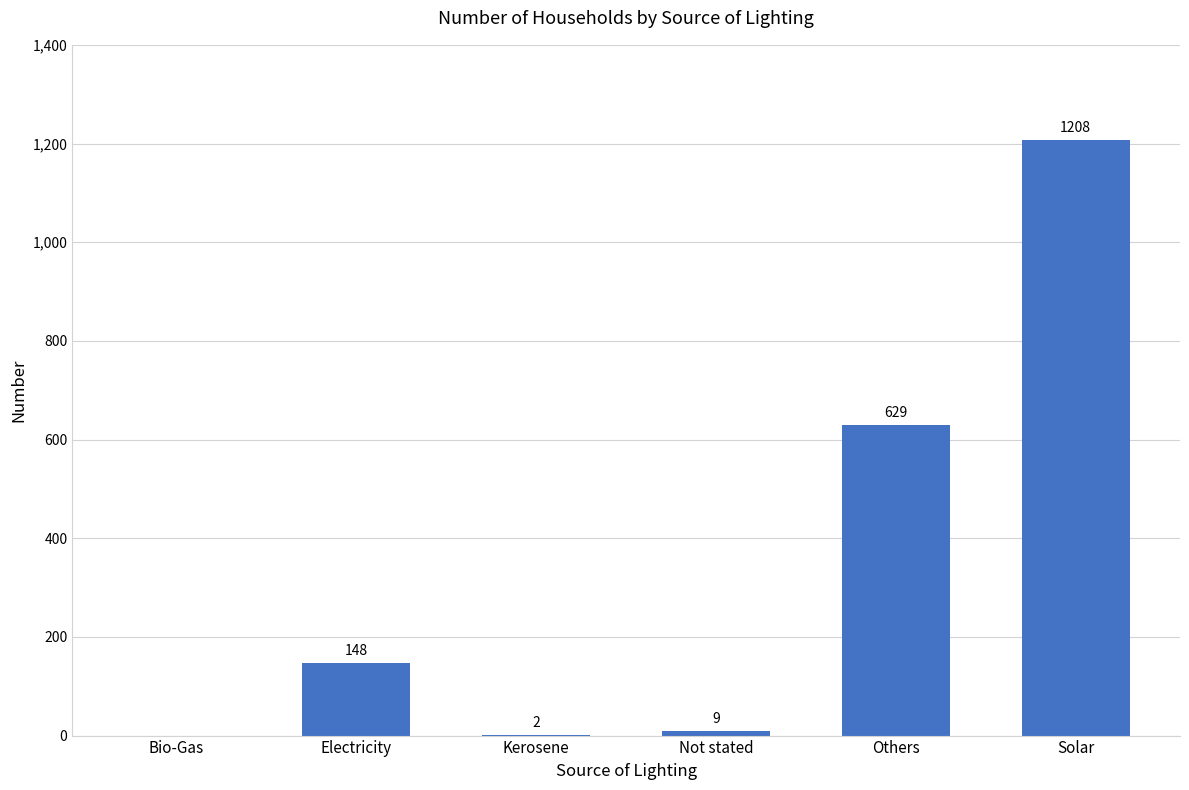

Reading left to right, list all the values displayed in this chart.

Bio-Gas=0	Electricity=148	Kerosene=2	Not stated=9	Others=629	Solar=1208